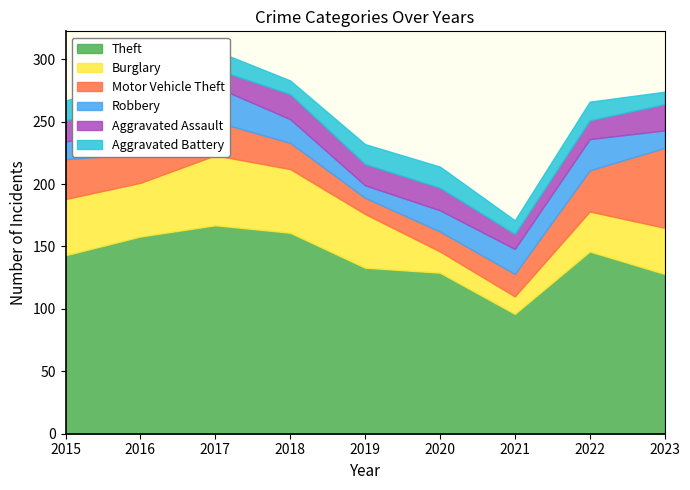

Reading left to right, extract all data points from this chart.

Theft: 143	158	167	161	133	129	96	146	128
Burglary: 45	43	56	51	43	17	14	32	37
Motor Vehicle Theft: 32	23	27	21	13	16	18	33	64
Robbery: 14	23	28	19	10	17	20	25	14
Aggravated Assault: 17	19	14	20	17	18	12	15	21
Aggravated Battery: 16	17	15	11	16	17	11	15	10